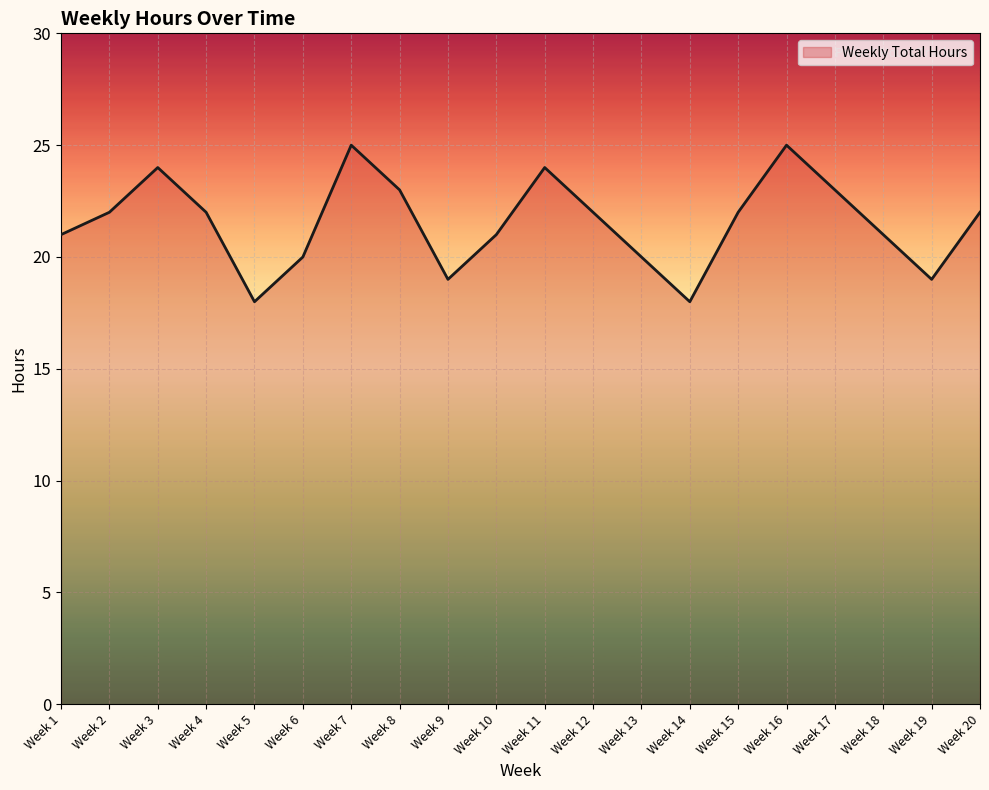

Reading left to right, list all the values displayed in this chart.

Week 1=21	Week 2=22	Week 3=24	Week 4=22	Week 5=18	Week 6=20	Week 7=25	Week 8=23	Week 9=19	Week 10=21	Week 11=24	Week 12=22	Week 13=20	Week 14=18	Week 15=22	Week 16=25	Week 17=23	Week 18=21	Week 19=19	Week 20=22